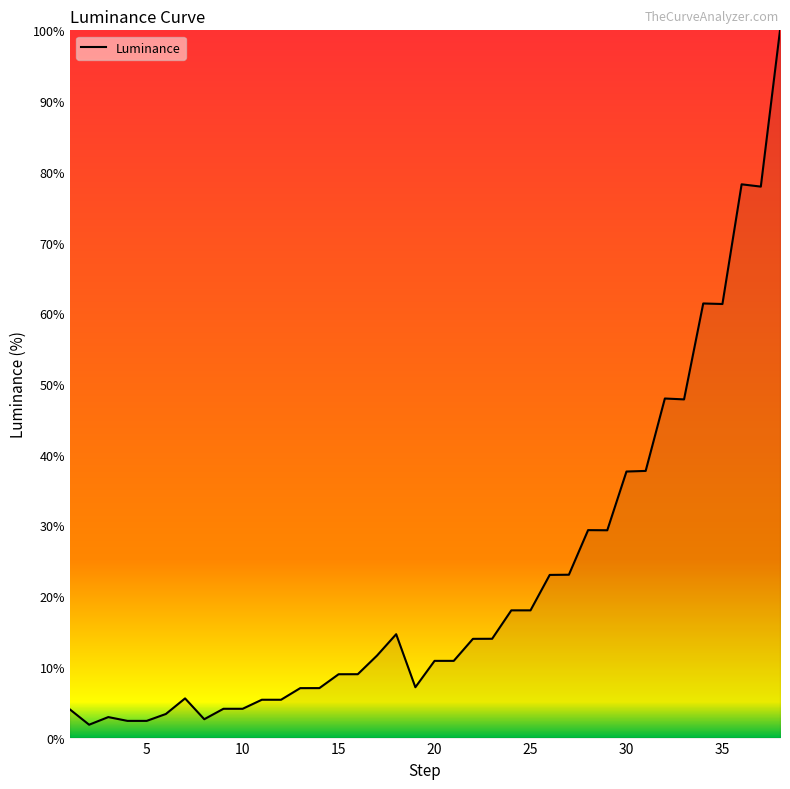

What is the maximum value shown in the chart?

100.0